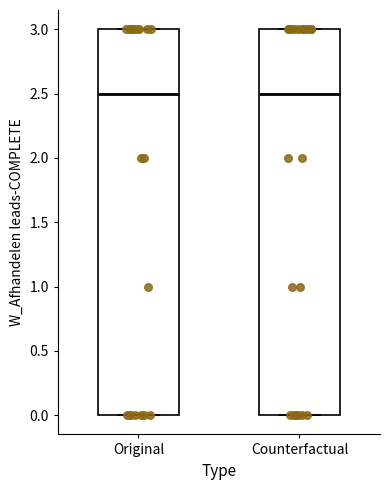

Reading left to right, read every box against the y-axis: the position of its median line, the range the box covers, and the ends of its whiskers. The values are not printed on the chart, so give them approximately, as read against the axis.

Original: median 2.5, box 0.0 to 3.0, whiskers 0.0 to 3.0
Counterfactual: median 2.5, box 0.0 to 3.0, whiskers 0.0 to 3.0